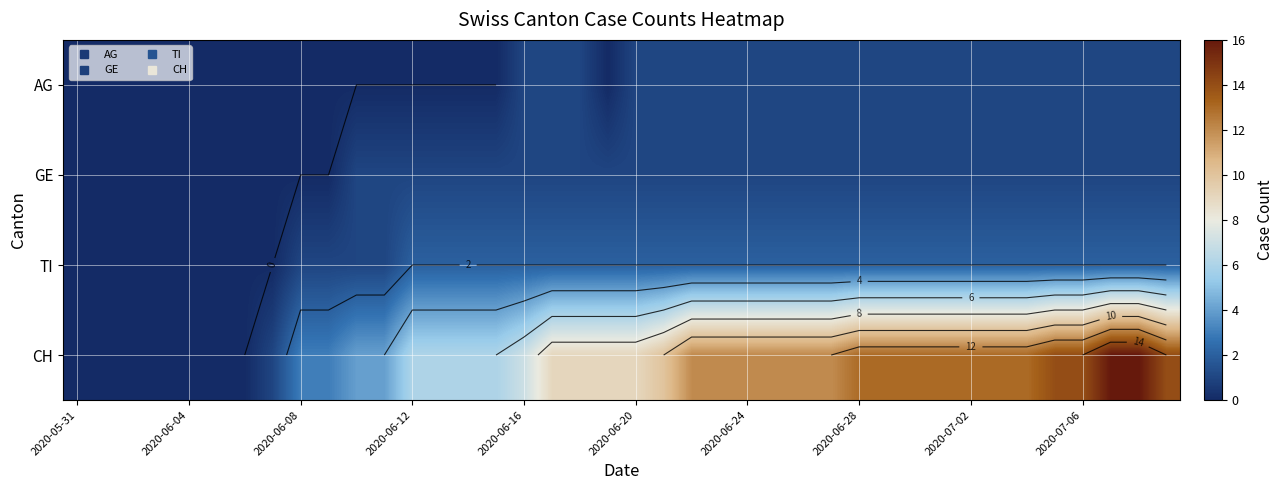

Which category has the lowest value in the CH series?

2020-05-31